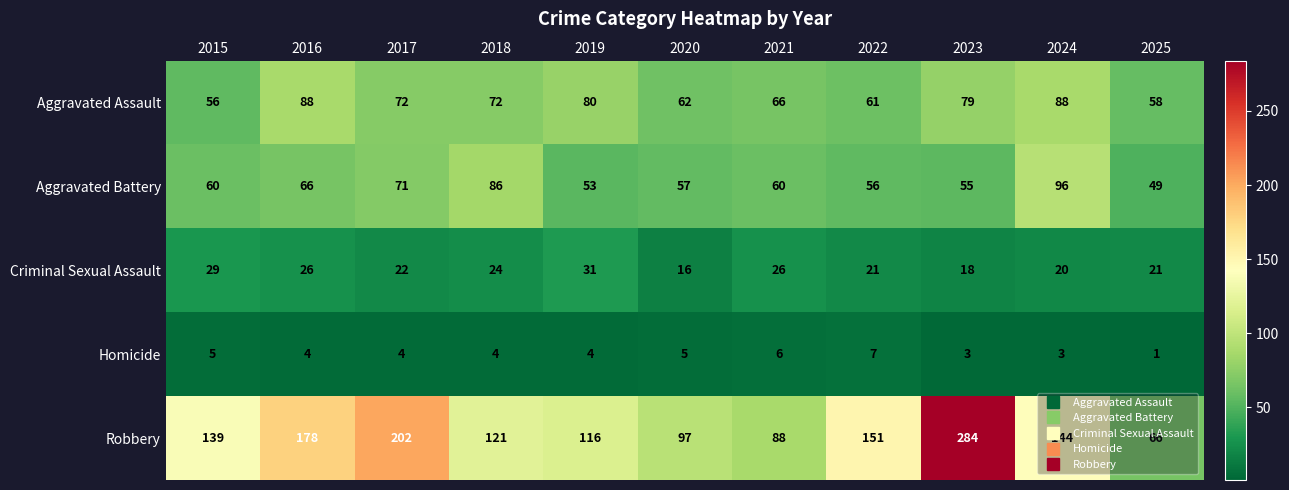

What is the spread (max minus min) of values at 2016?

174